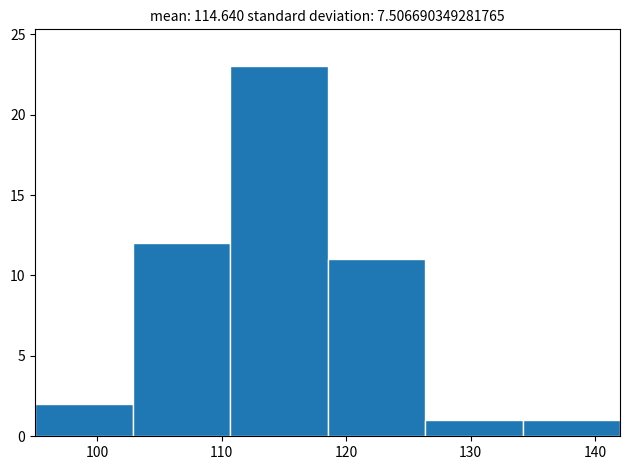

Reading left to right, transcribe this chart: for each bar, give the range it covers on the x-axis and its height. Neither the bar edges nor the heights are printed on the chart, so give them approximately, as read against the axes.

95 to 103: 2
103 to 111: 12
111 to 119: 23
119 to 126: 11
126 to 134: 1
134 to 142: 1